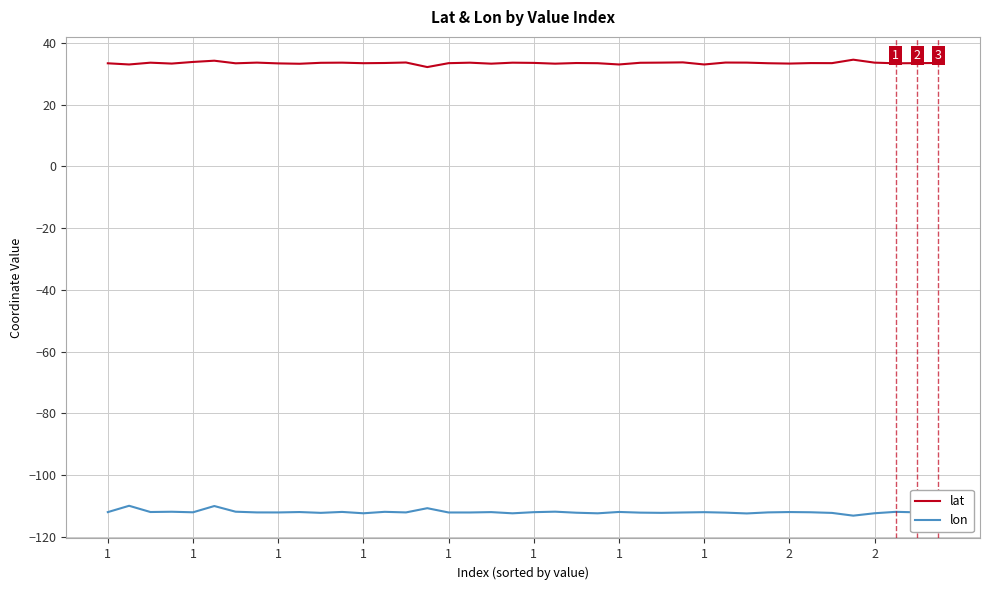

Does the chart display data point markers on the line(s)?

No